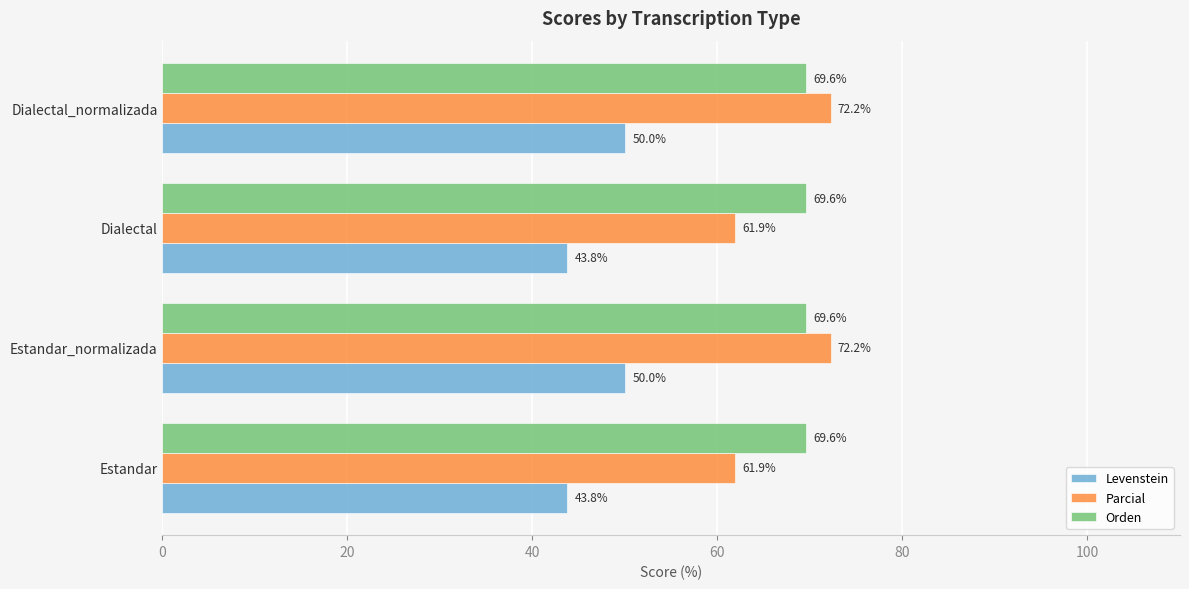

What are all the series names shown in the legend?

Levenstein, Parcial, Orden